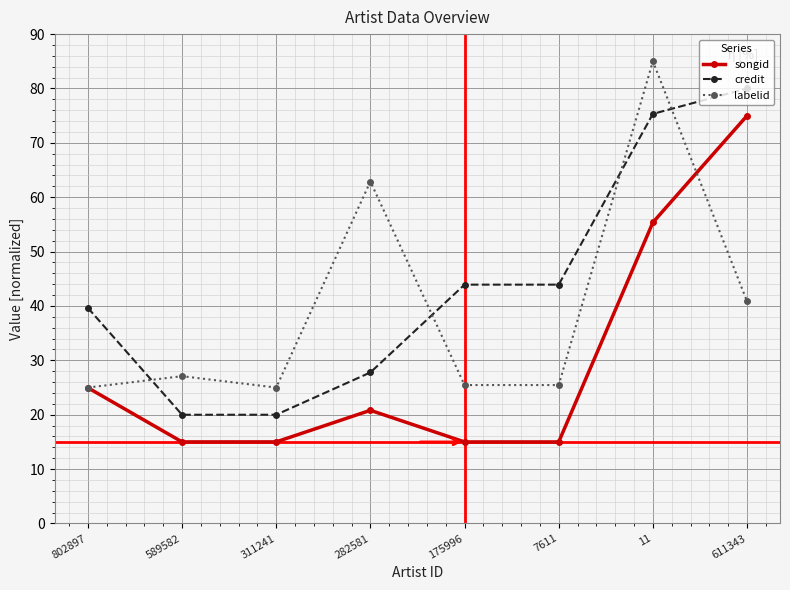

Where does the credit series first go above 43?

175996